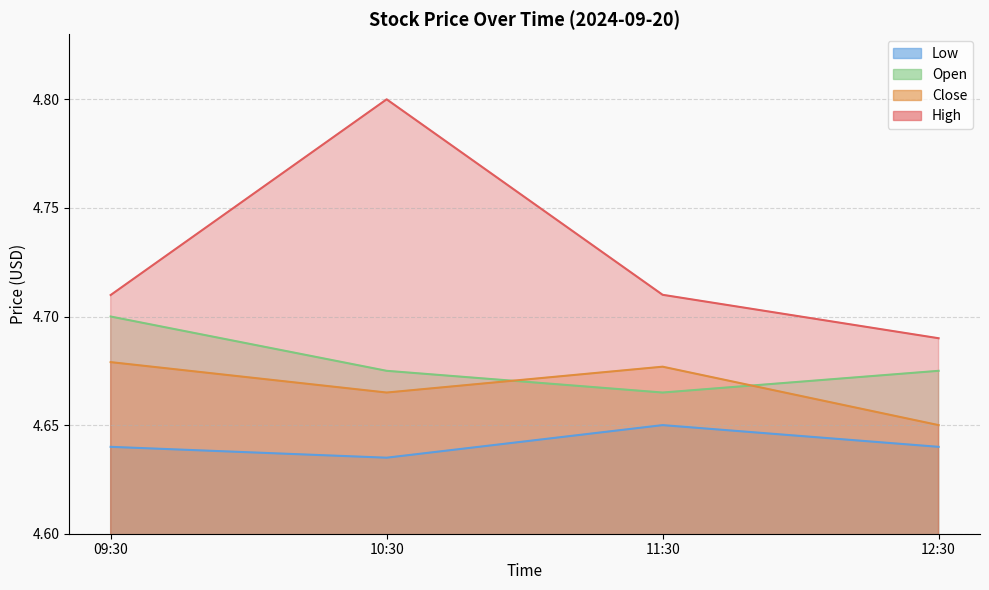

The value of Open at 09:30 is 4.7. True or false?

True